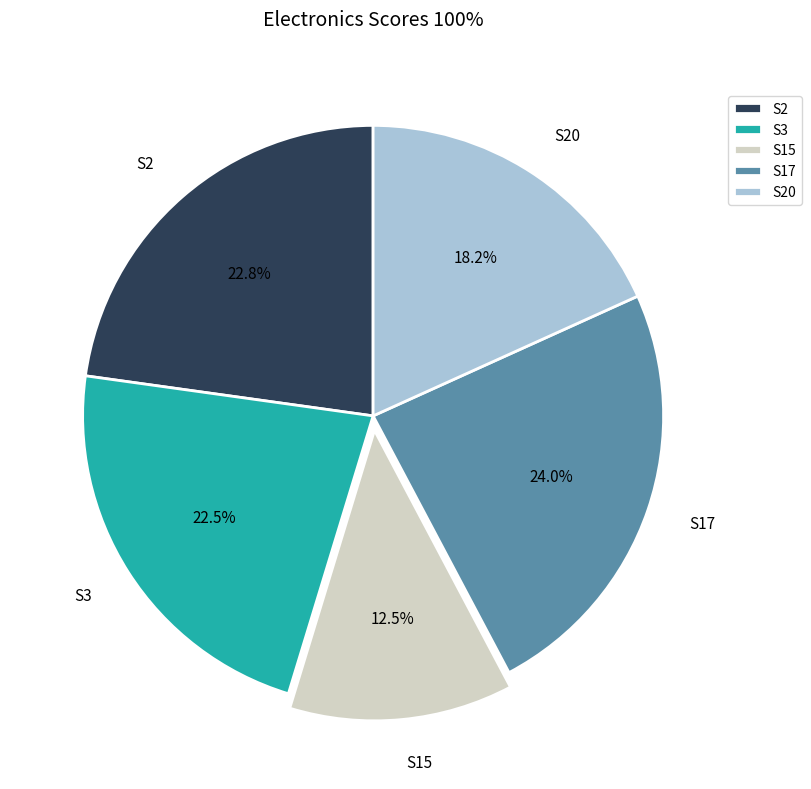

To the nearest percent, what portion does S17 represent?

24%